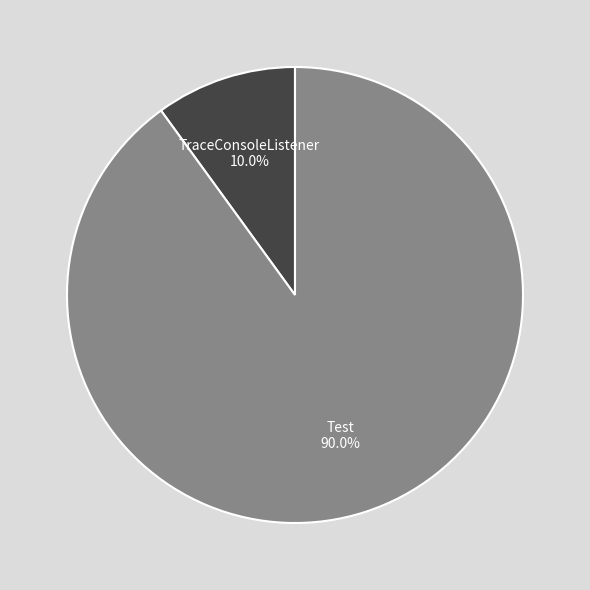

Which has a higher value, Test or TraceConsoleListener?

Test